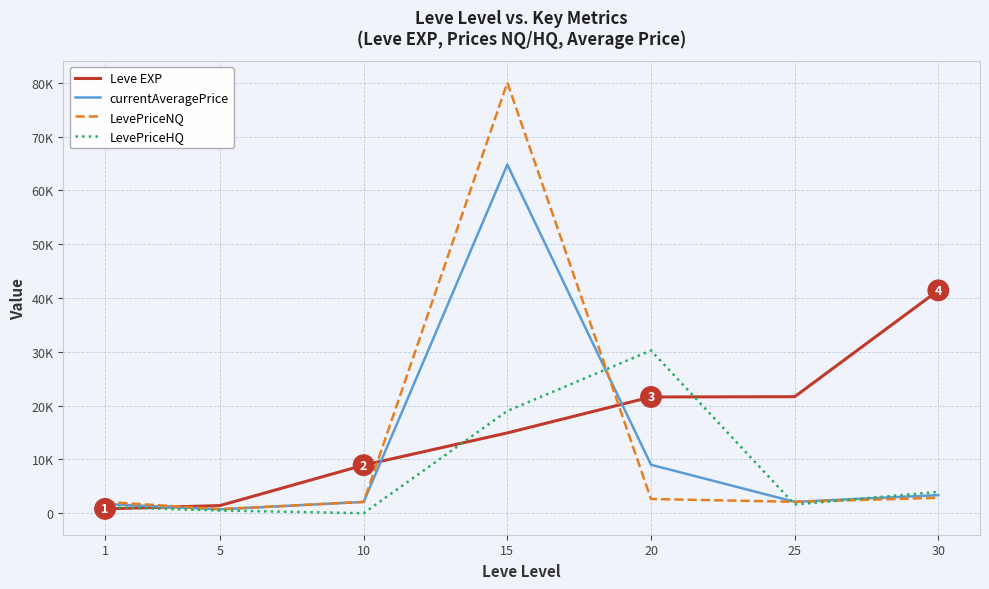

Does the chart display data point markers on the line(s)?

No